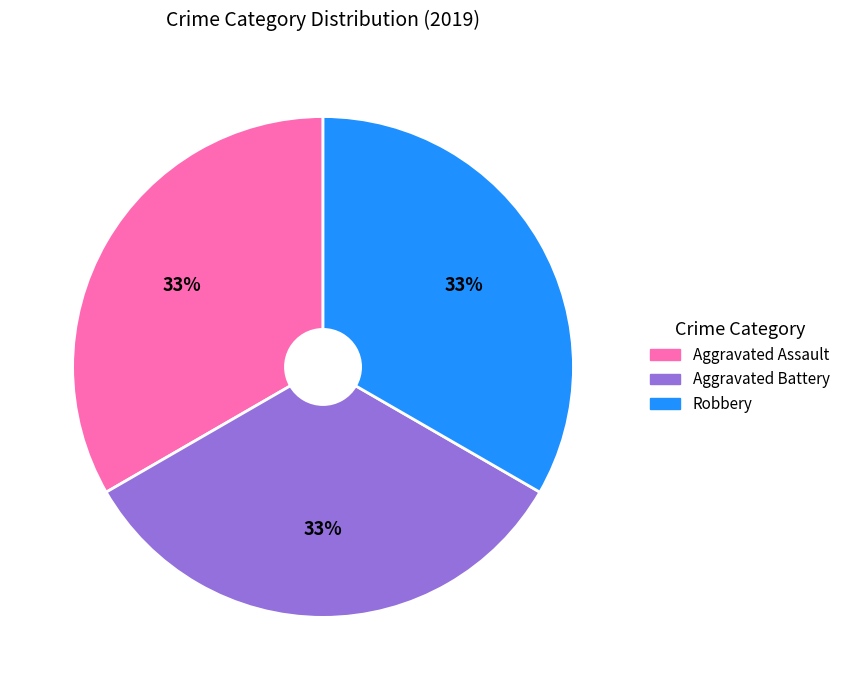

To the nearest percent, what is the average slice percentage?

33%